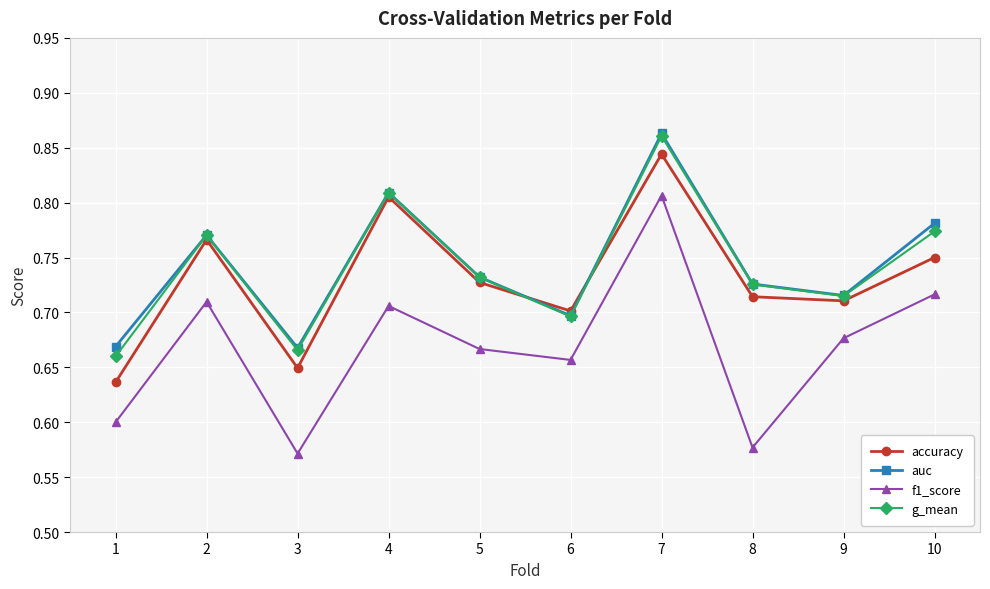

Is this an area chart (filled region under the line)?

No